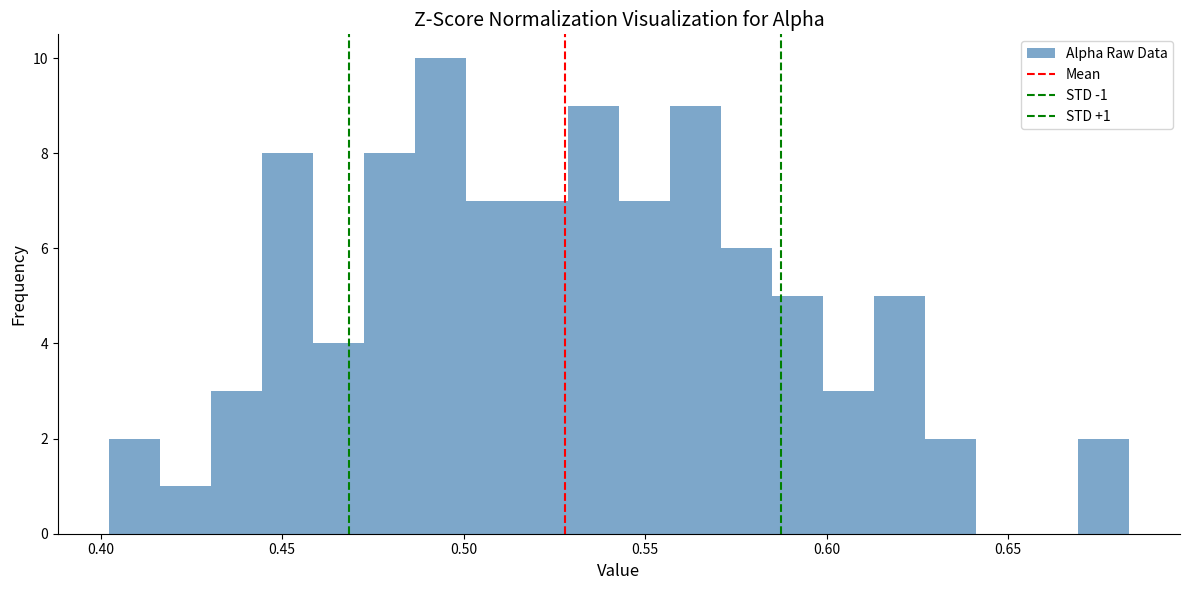

Read against the x-axis, roughly where is the centre of the tallest bar?

0.495